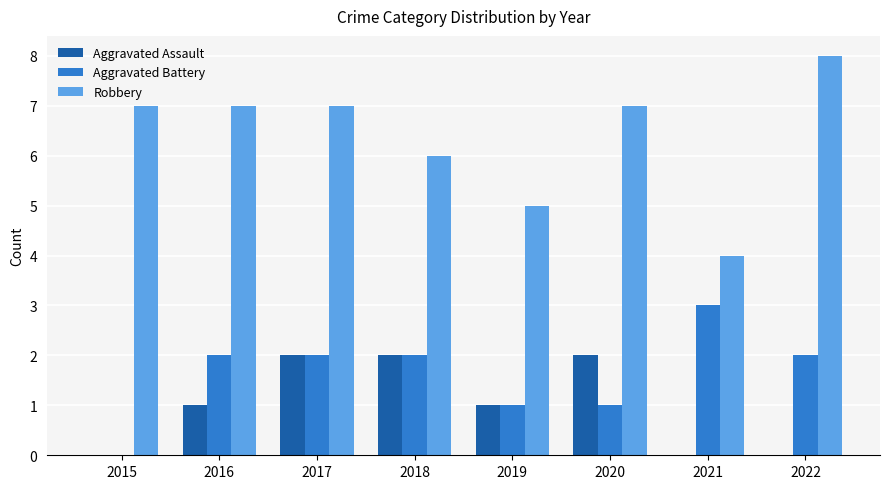

Which category has the highest value across all series?

2022